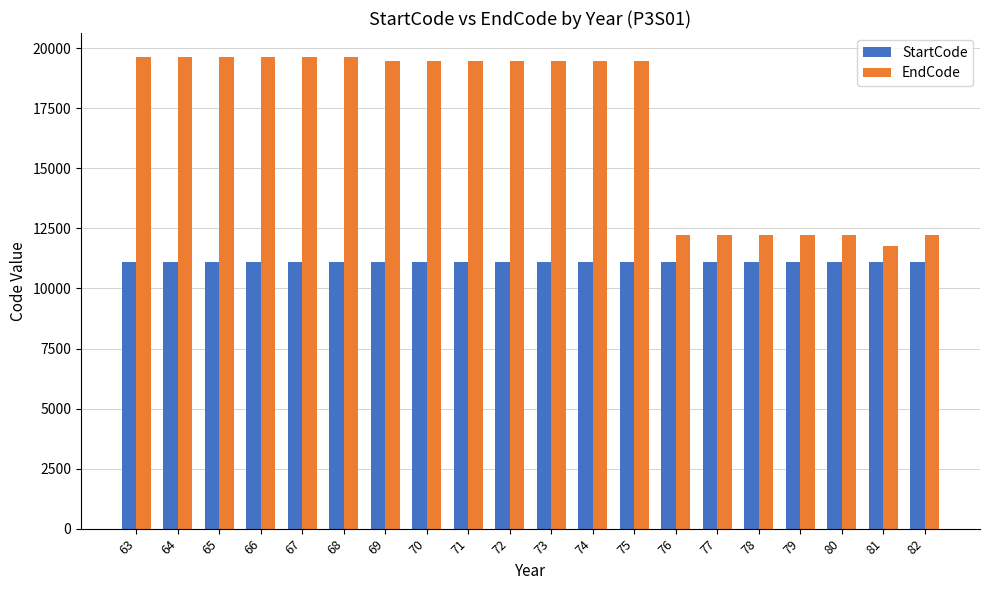

The value of StartCode at 69 is 16927. True or false?

False